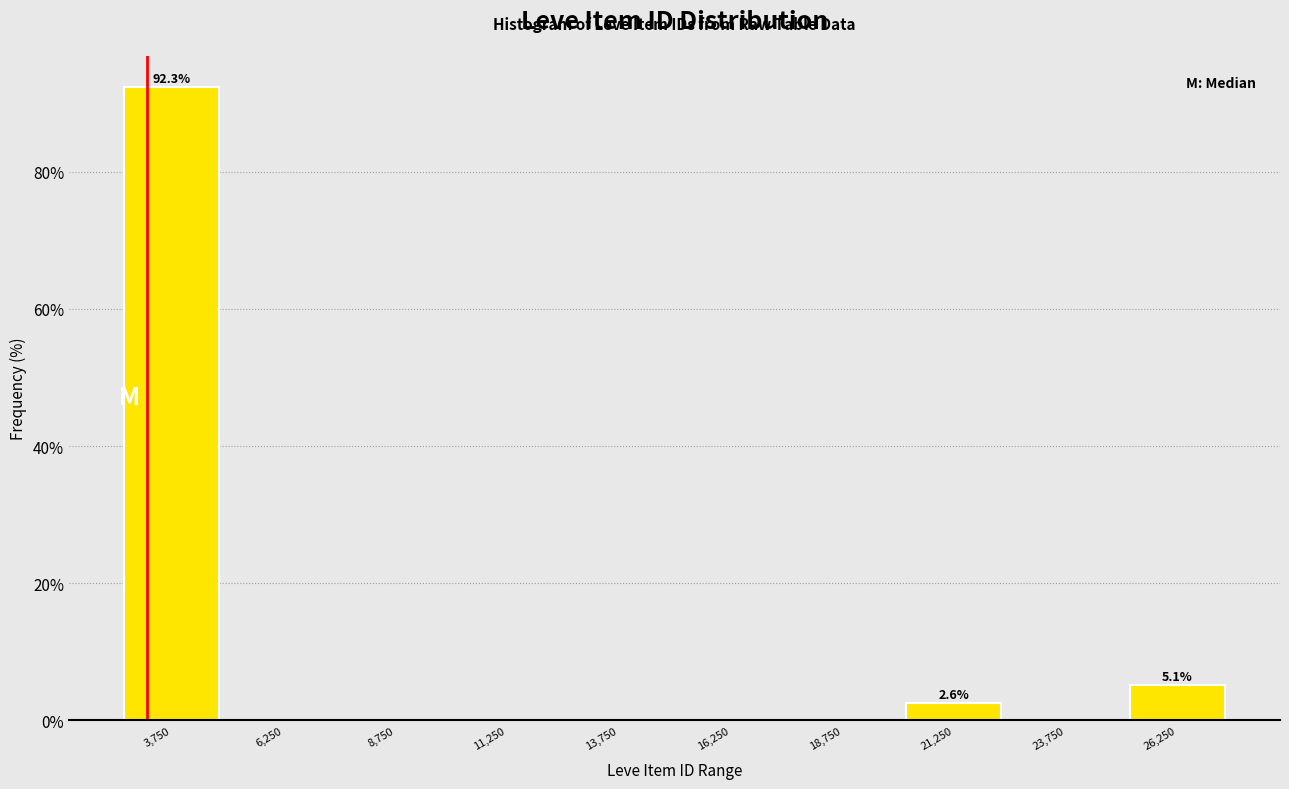

Which range on the x-axis has the tallest bar?

2500 to 5000